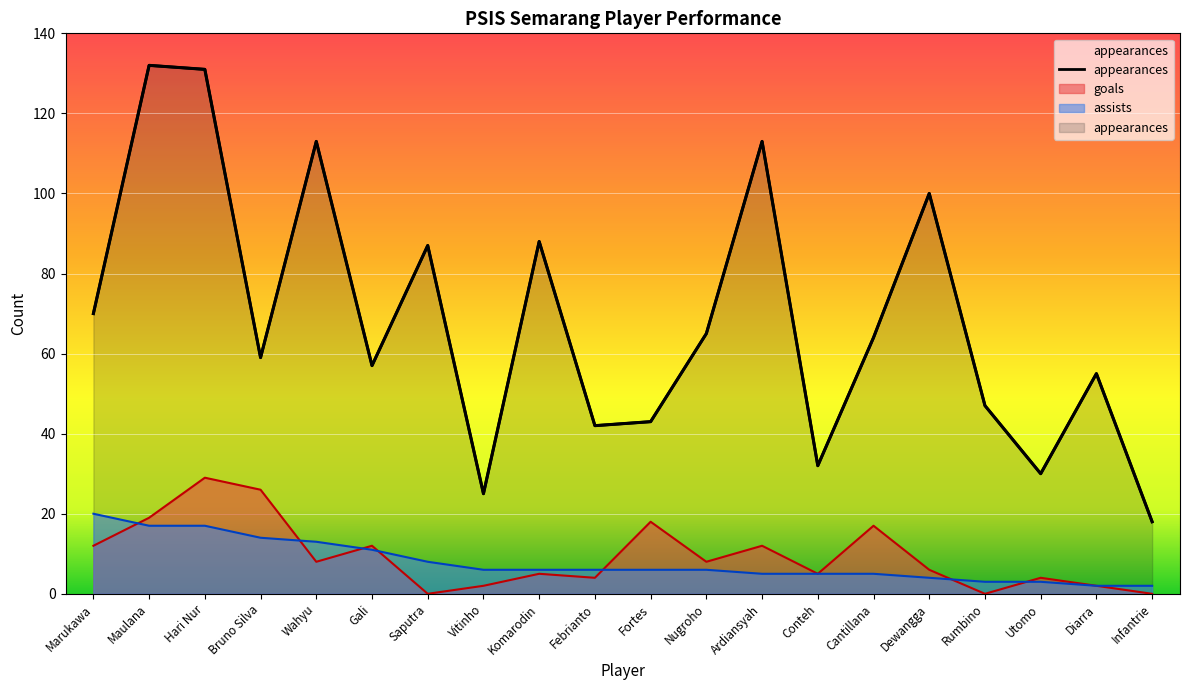

True or false: assists and appearances intersect in this chart.

False